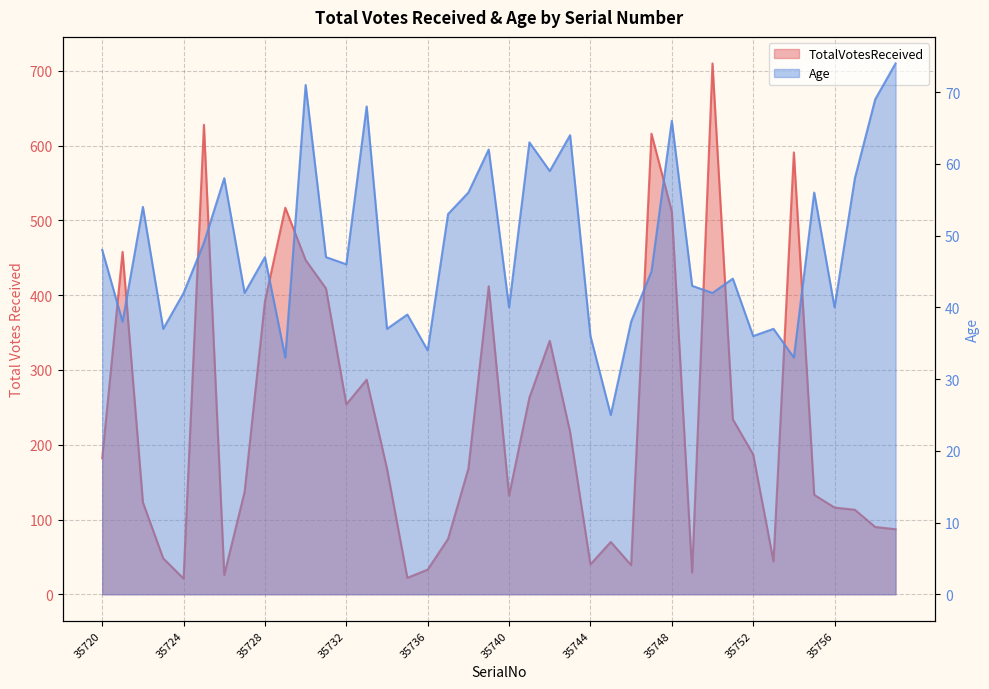

How many lines are shown in the chart?

2